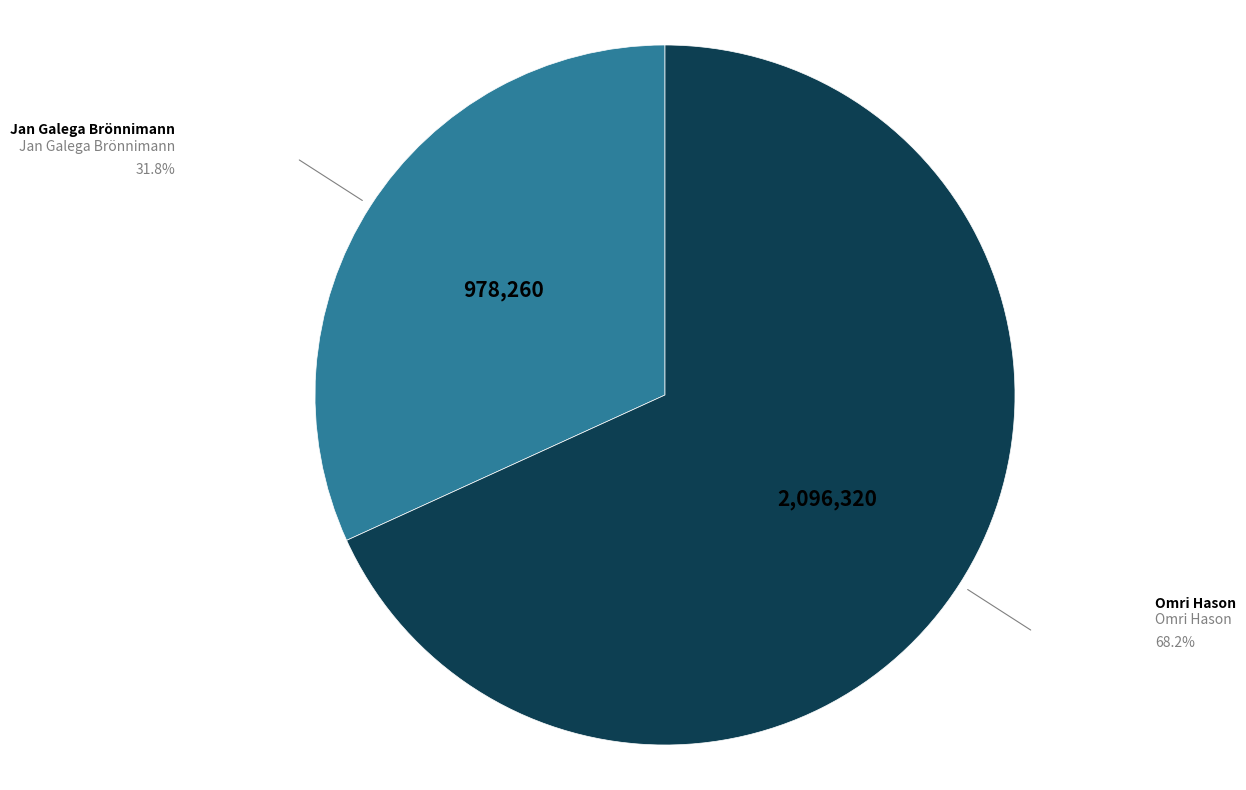

Does any single category account for the majority?

Yes